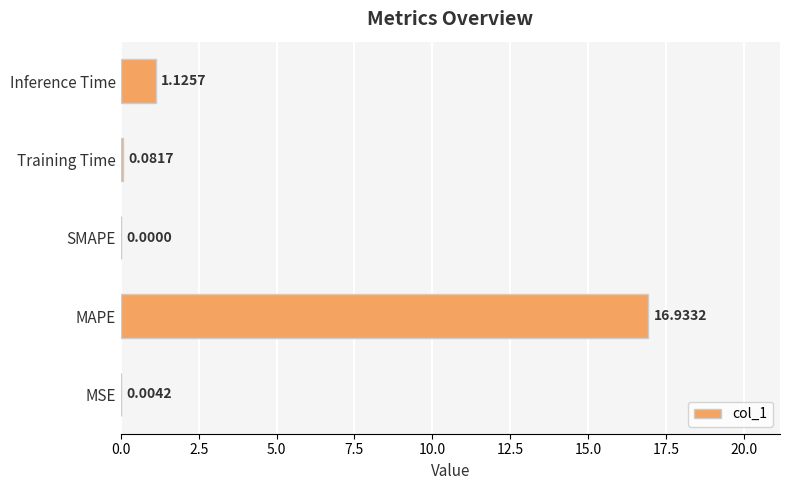

Which has a higher value, Inference Time or MAPE?

MAPE